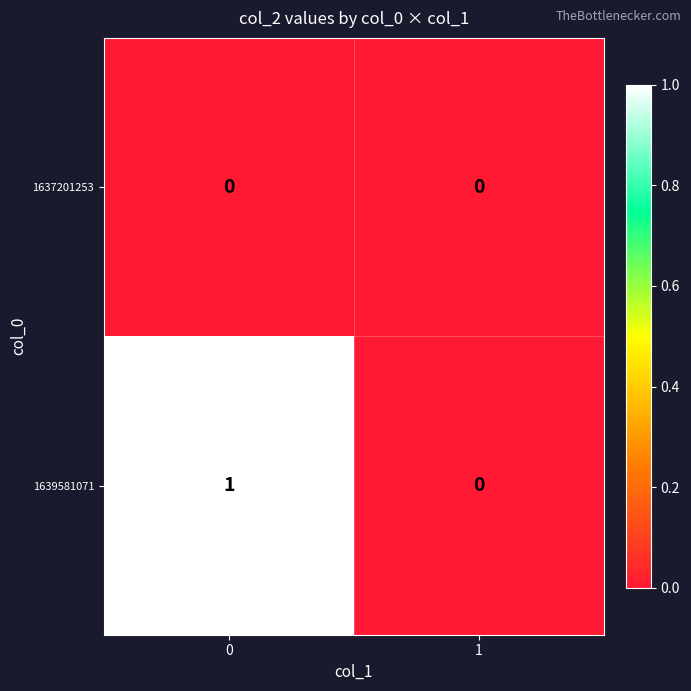

List the series in order of their overall mean, lowest first.

1637201253, 1639581071